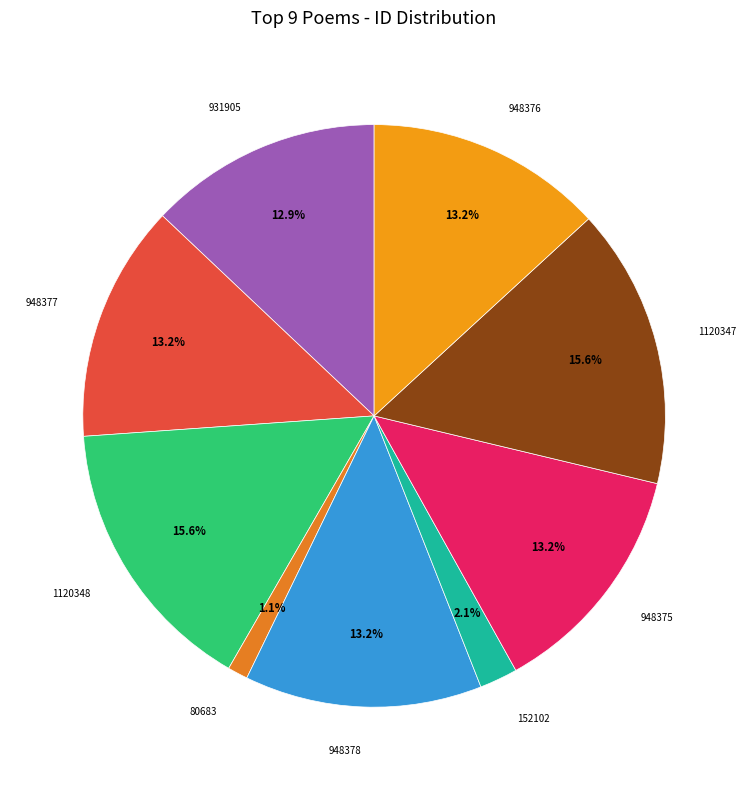

Is there a majority slice in this chart?

No